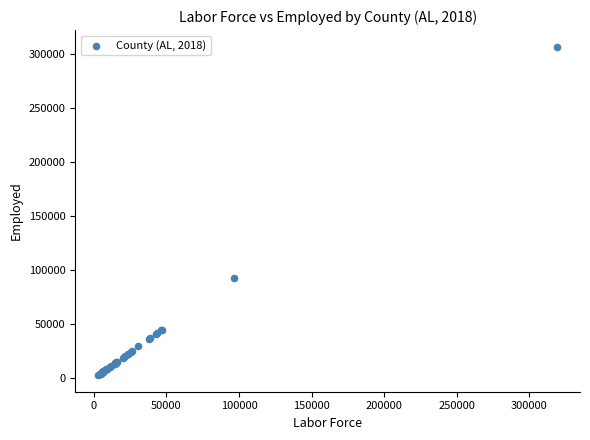

What Y value in the scatter plot is closest to 155003?

92734